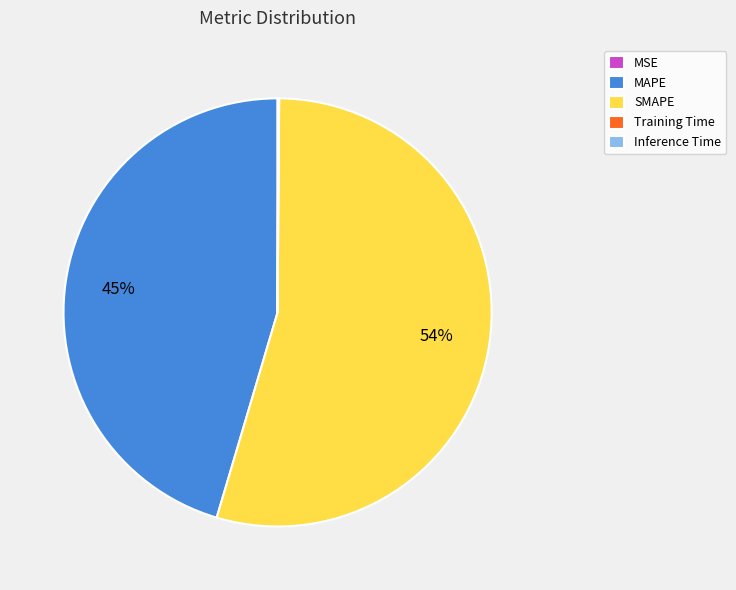

To the nearest percent, what is the average slice percentage?

20%